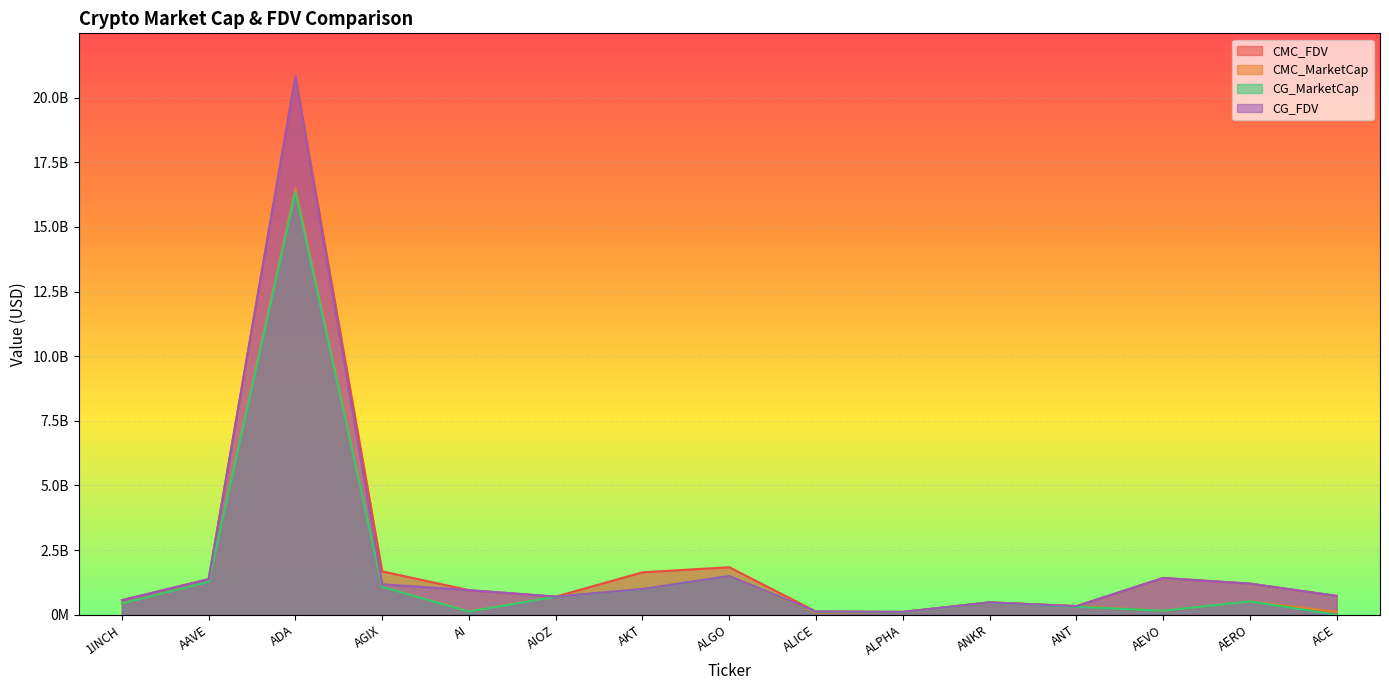

What position from the left is ALICE?

9